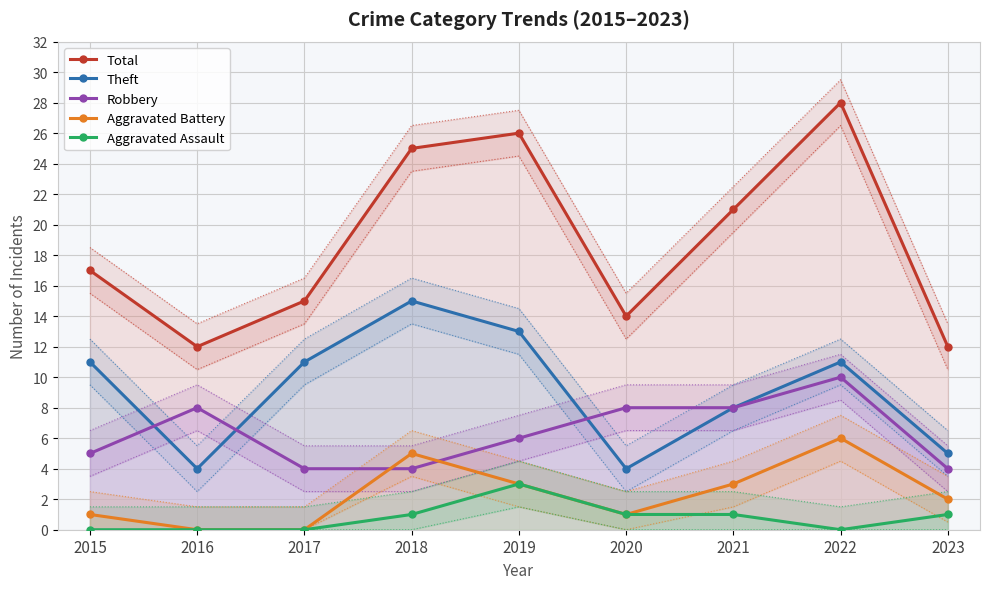

Reading left to right, transcribe all the data shown in this chart.

Total: 2015=17	2016=12	2017=15	2018=25	2019=26	2020=14	2021=21	2022=28	2023=12
Theft: 2015=11	2016=4	2017=11	2018=15	2019=13	2020=4	2021=8	2022=11	2023=5
Robbery: 2015=5	2016=8	2017=4	2018=4	2019=6	2020=8	2021=8	2022=10	2023=4
Aggravated Battery: 2015=1	2016=0	2017=0	2018=5	2019=3	2020=1	2021=3	2022=6	2023=2
Aggravated Assault: 2015=0	2016=0	2017=0	2018=1	2019=3	2020=1	2021=1	2022=0	2023=1